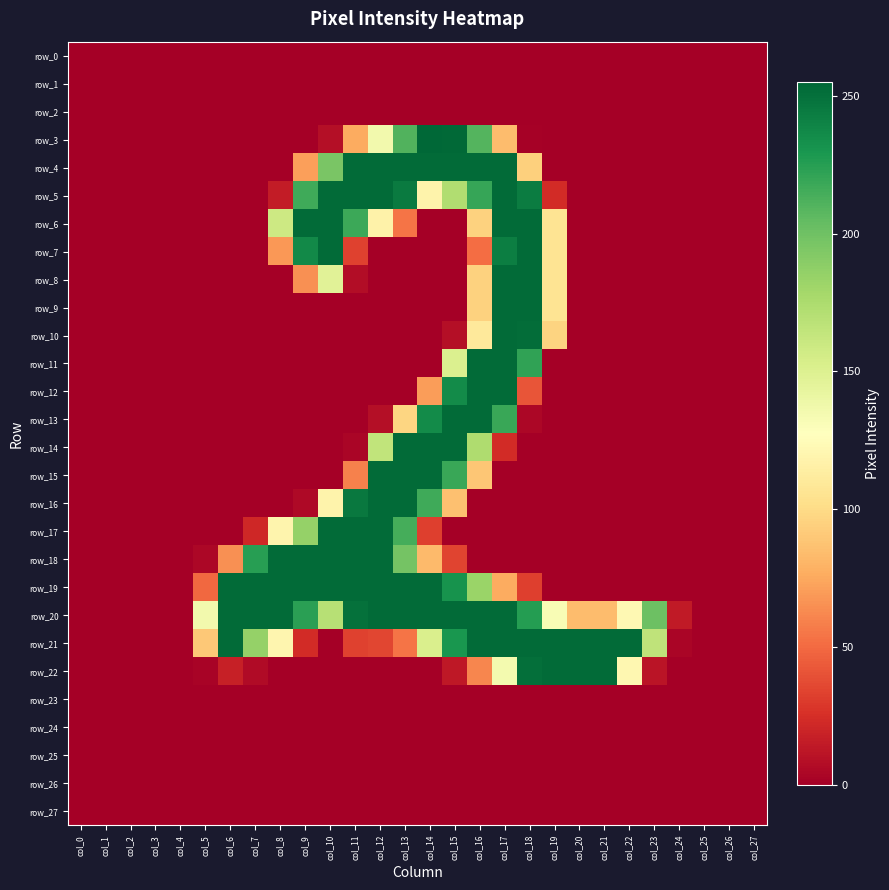

Rank the series by their maximum value, from highest to lowest.

row_3, row_4, row_5, row_6, row_7, row_8, row_9, row_10, row_11, row_12, row_13, row_14, row_15, row_16, row_17, row_18, row_19, row_20, row_21, row_22, row_0, row_1, row_2, row_23, row_24, row_25, row_26, row_27